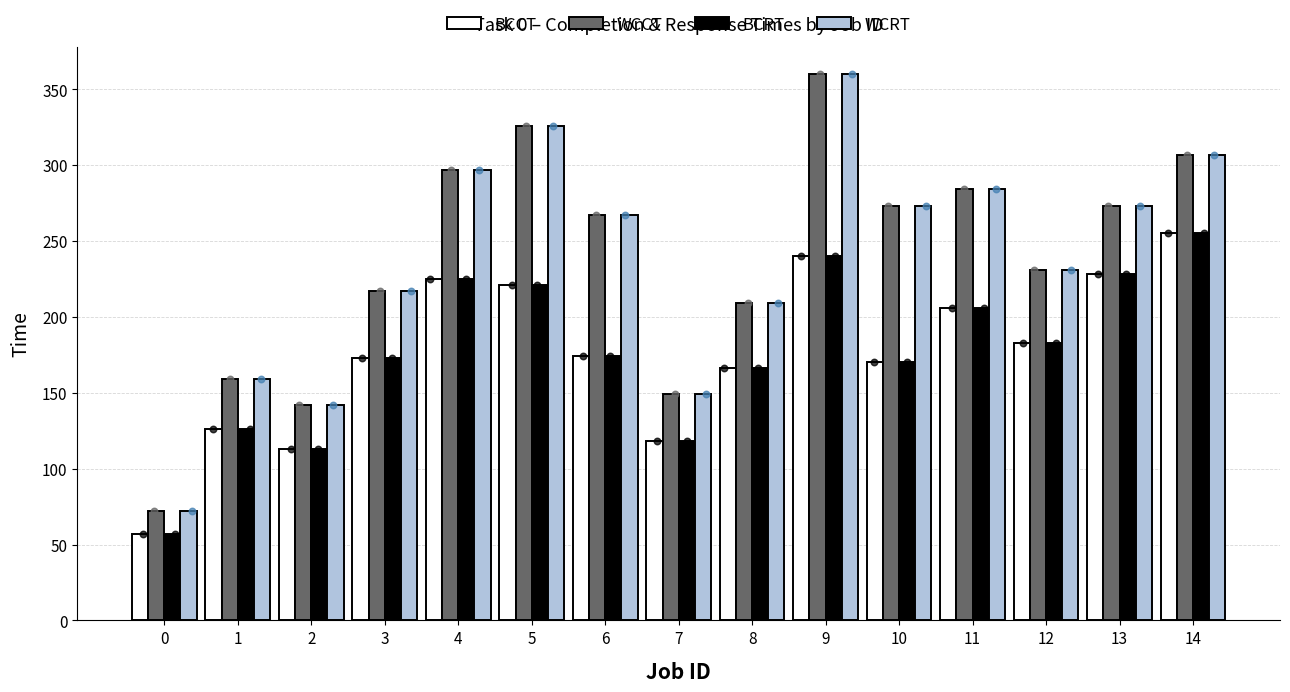

Which series has the widest spread of Y values?

WCCT